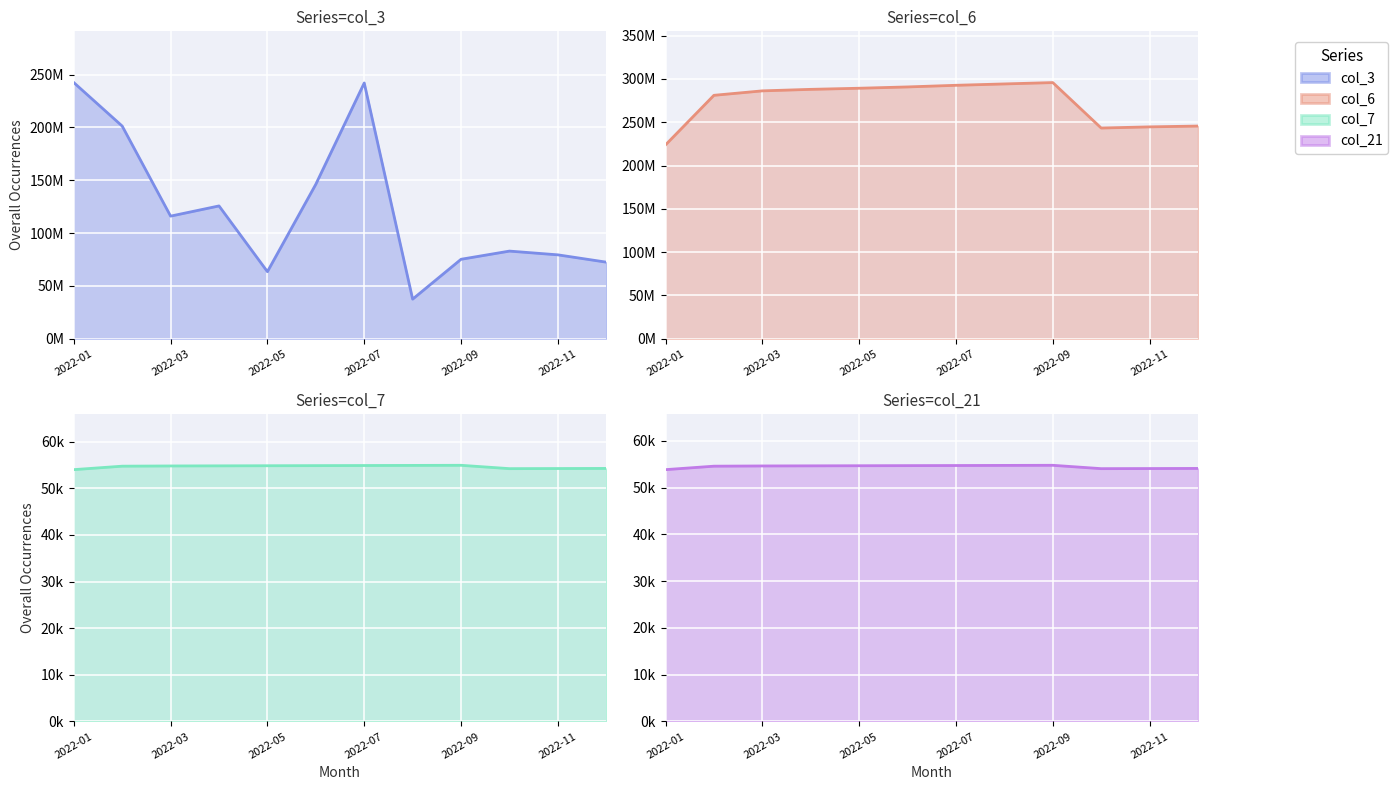

Reading right to left, extract all data points from this chart.

col_3: 72.5	79.4	83.0	75.2	37.5	242.0	146.2	63.5	125.7	116.1	201.3	242.4
col_6: 245.6	244.6	243.3	295.8	294.2	292.6	290.7	289.2	287.9	286.2	281.1	223.8
col_7: 54.2	54.2	54.2	54.9	54.9	54.9	54.8	54.8	54.8	54.8	54.7	54.0
col_21: 54.1	54.1	54.0	54.8	54.7	54.7	54.7	54.7	54.6	54.6	54.6	53.8